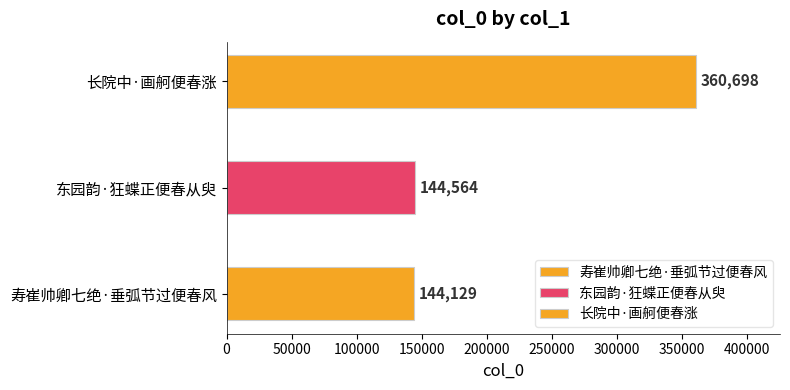

List the labels in order of value, smallest first.

寿崔帅卿七绝·垂弧节过便春风, 东园韵·狂蝶正便春从臾, 长院中·画舸便春涨